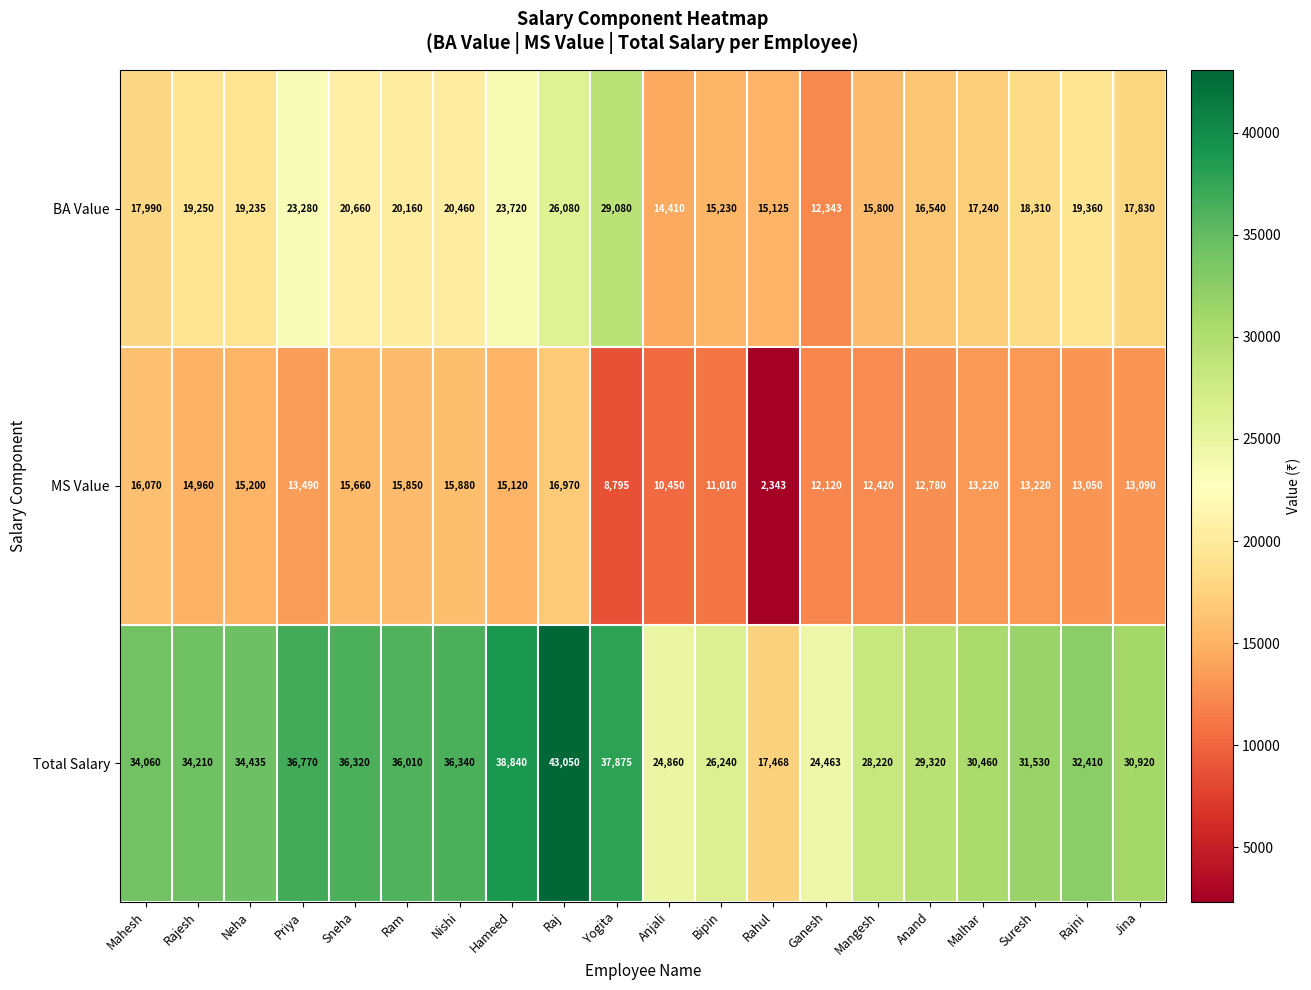

At Sneha, list the series in order from largest to smallest.

Total Salary, BA Value, MS Value